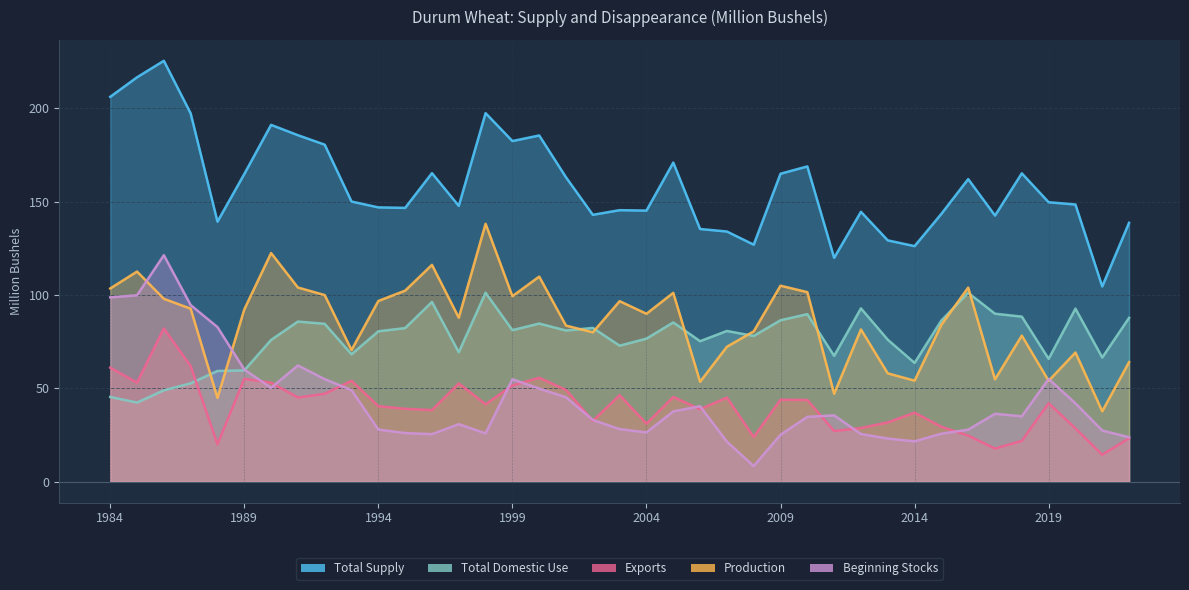

Count the number of data series in this chart.

5